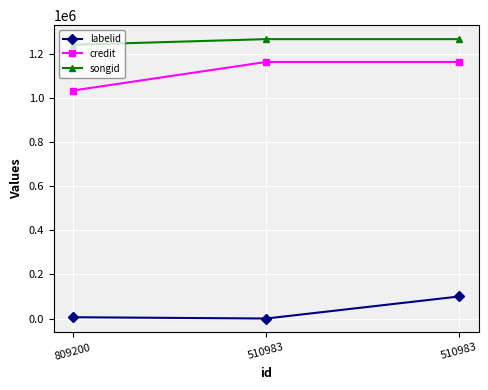

Between 510983 and 809200, which is larger?

510983